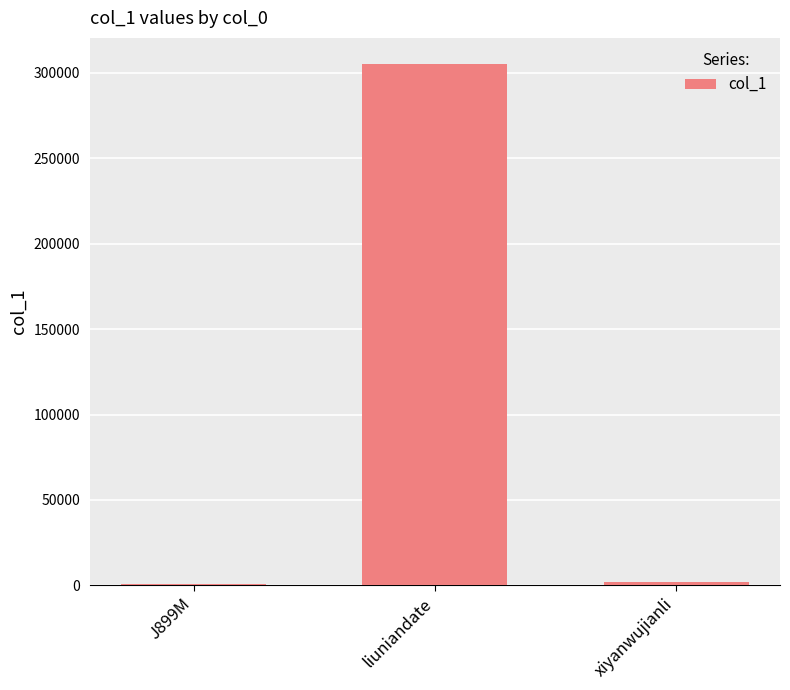

What is the approximate value at J899M, to the nearest 10?

620